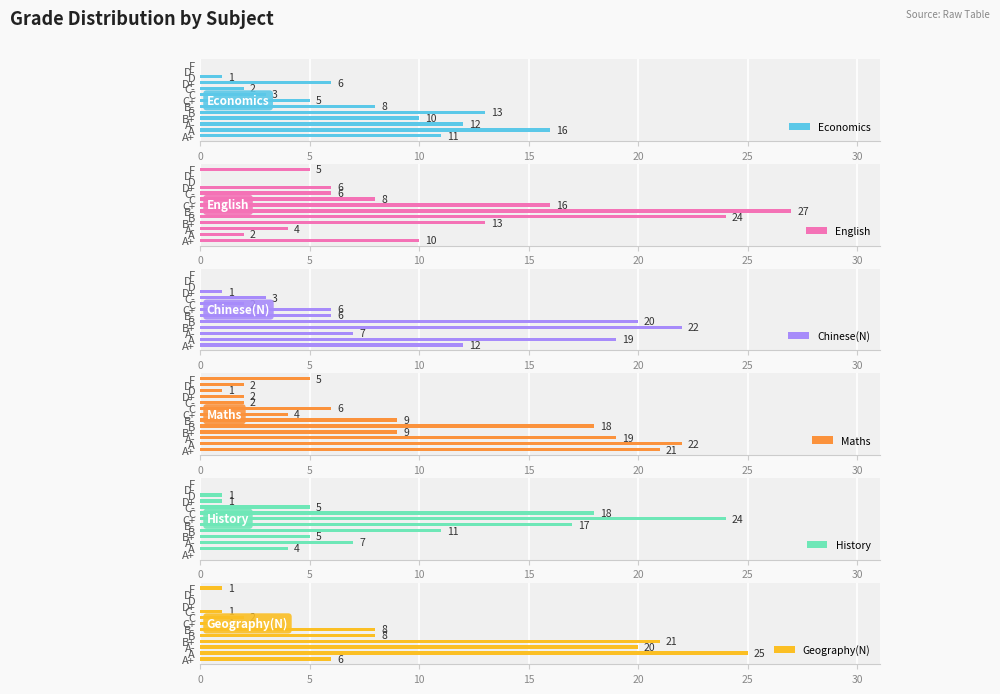

What is the maximum value for Economics?

16